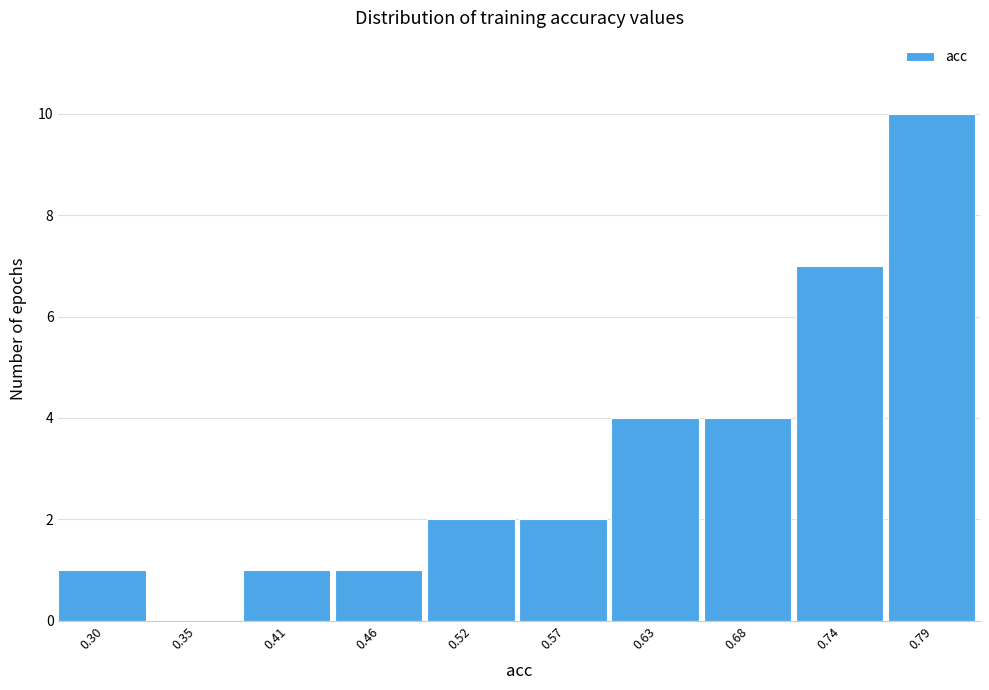

Reading left to right, transcribe all the data shown in this chart.

0.30=1	0.35=0	0.41=1	0.46=1	0.52=2	0.57=2	0.63=4	0.68=4	0.74=7	0.79=10